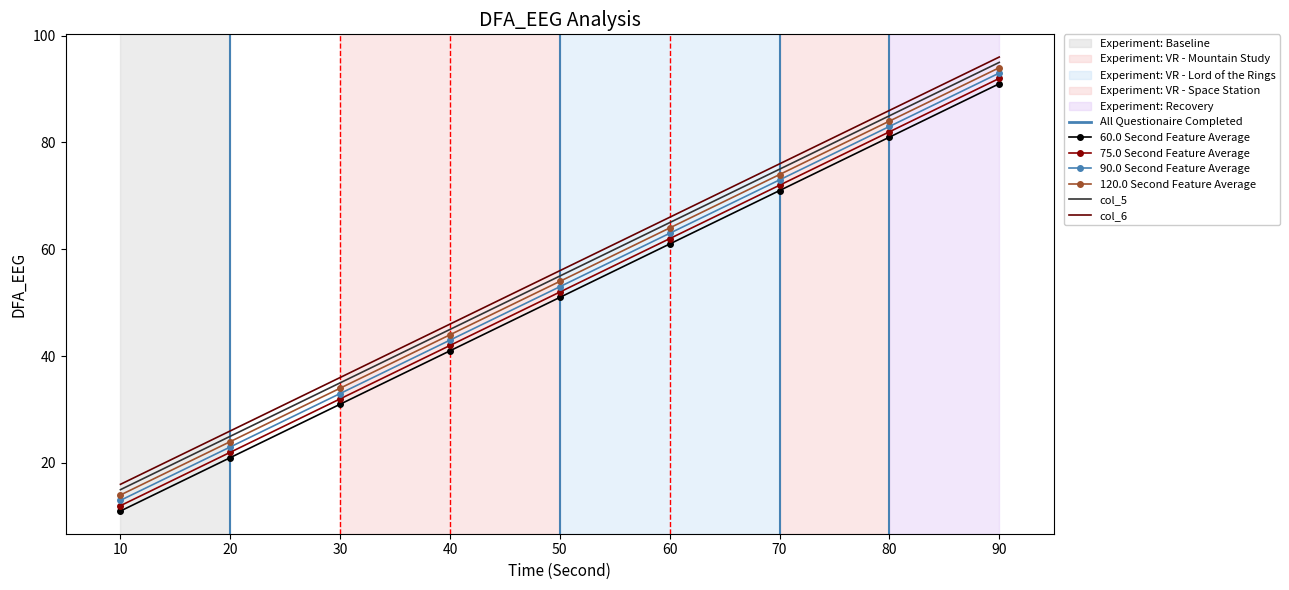

At which label does col_2 reach its minimum?

10